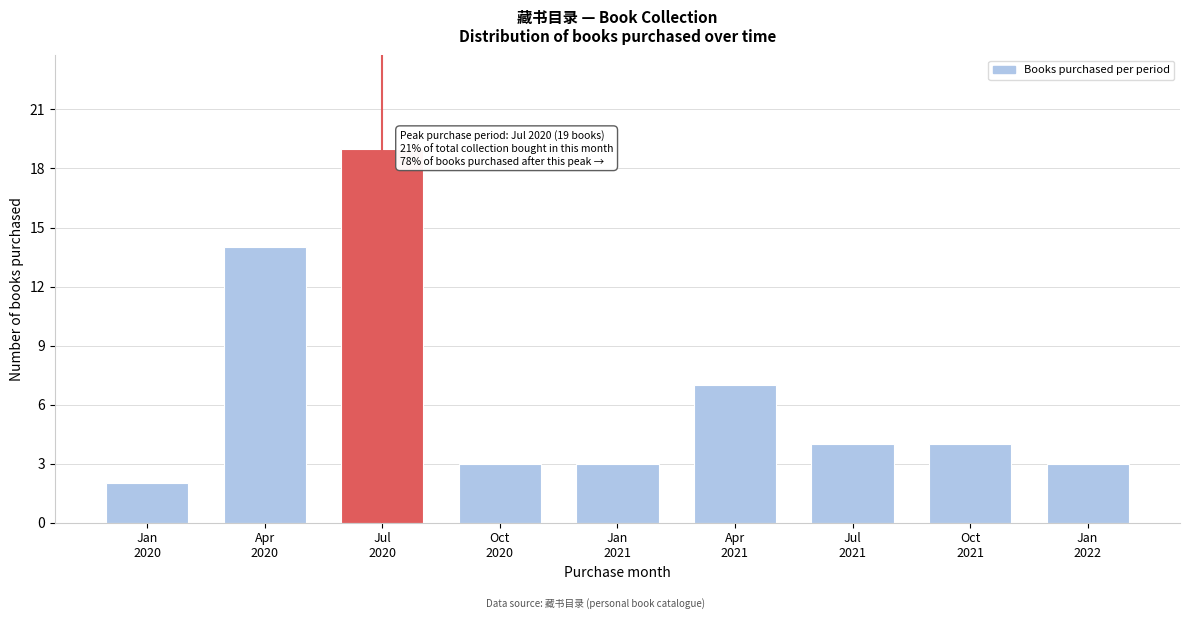

Reading left to right, extract all data points from this chart.

2	14	19	3	3	7	4	4	3